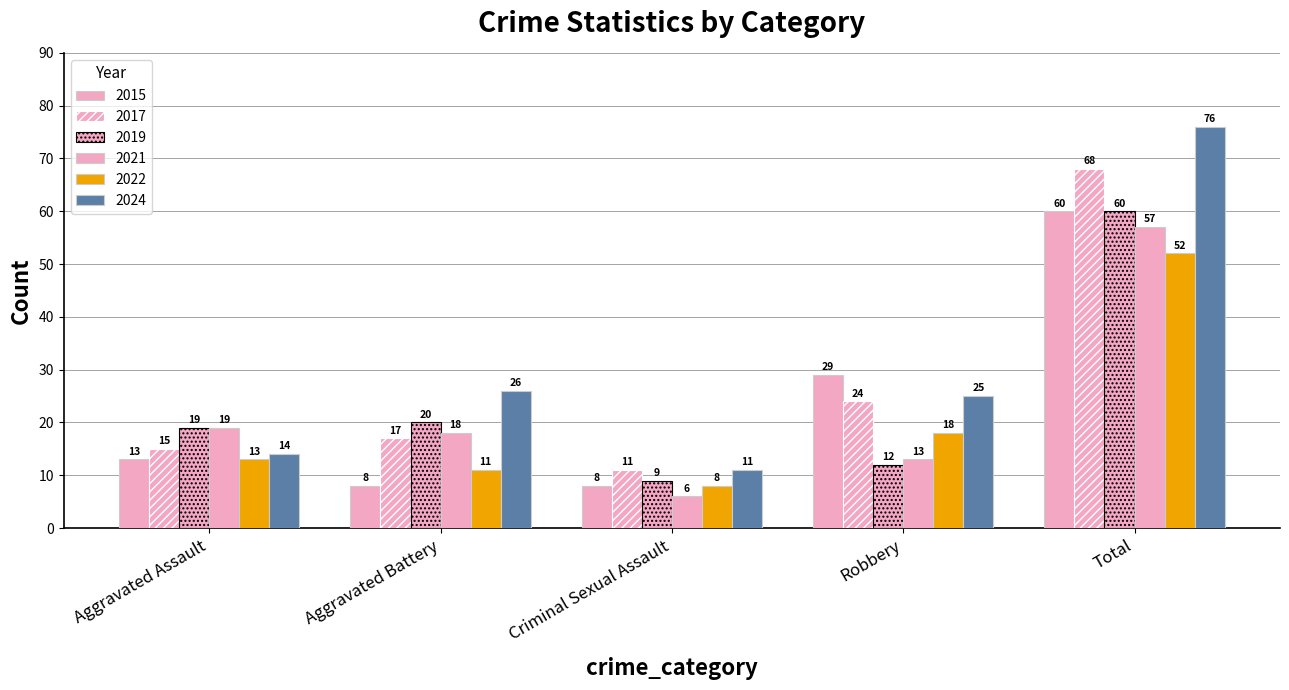

How many categories are shown in the chart?

5